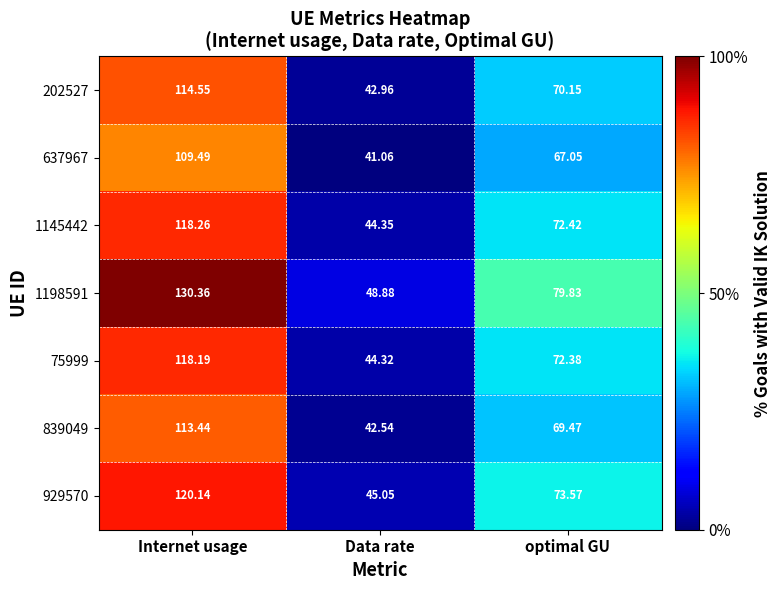

Which series has the largest total across all categories?

1198591